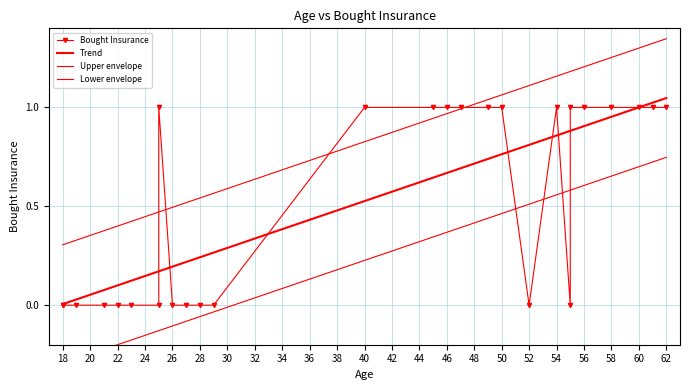

At which label is Trend closest to 0?

18